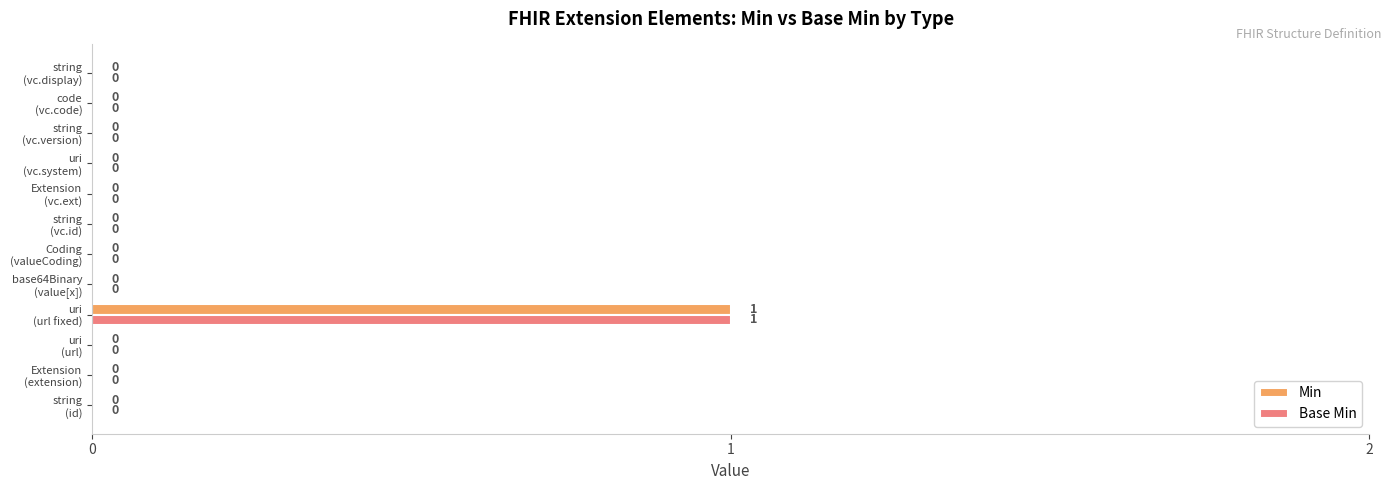

How many Base Min values are between 0 and 1?

12